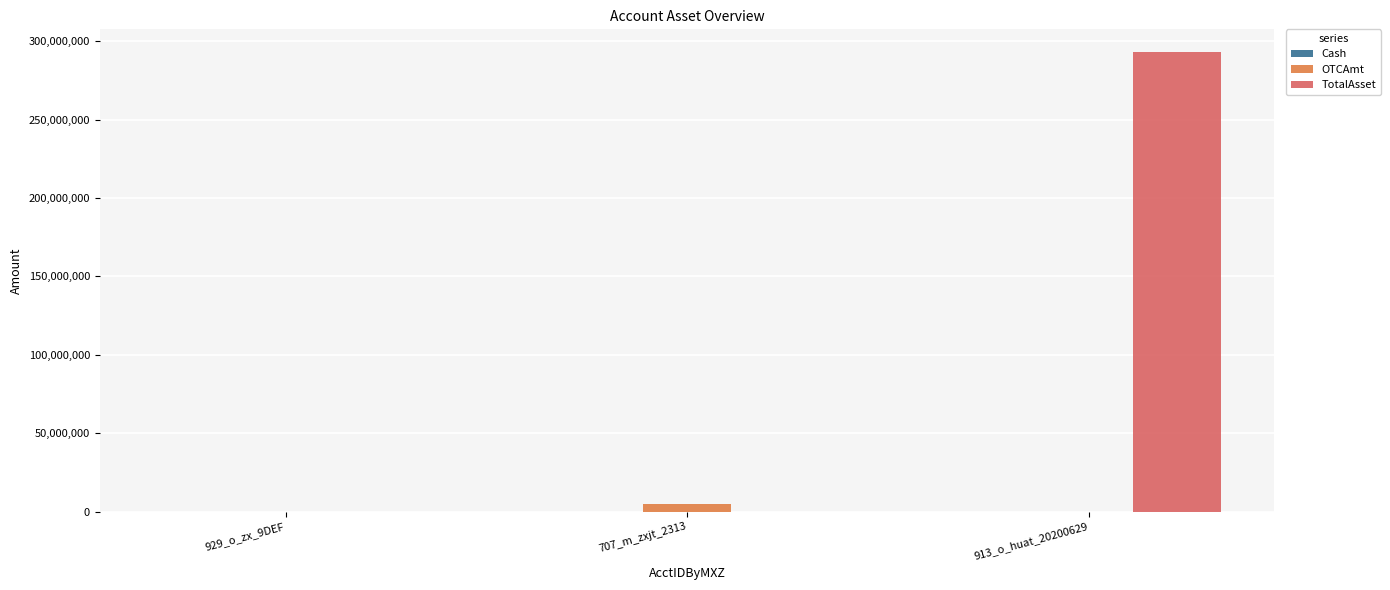

What is the maximum value for TotalAsset?

292855804